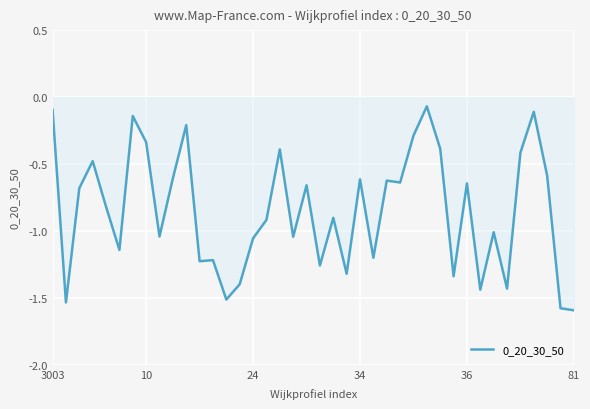

What is the difference between the maximum and minimum values?

1.5